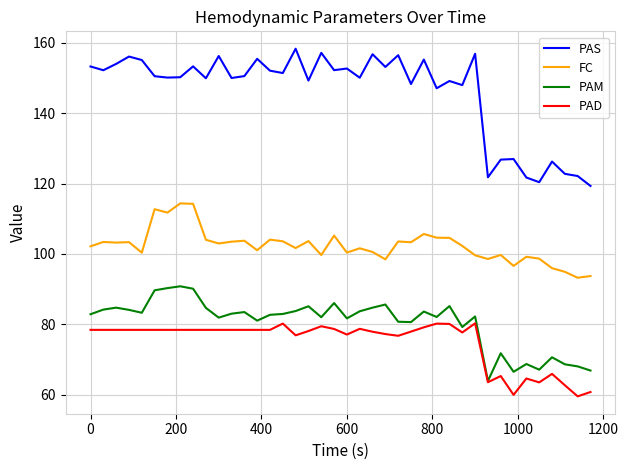

What is the greatest value displayed?

158.3